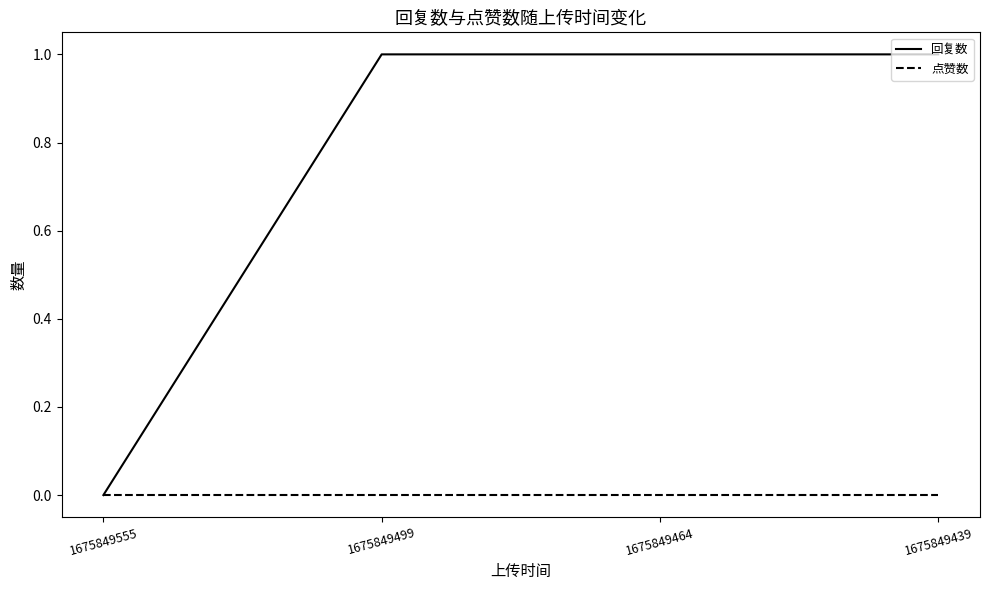

Reading left to right, list all the values displayed in this chart.

回复数: 1675849555=0	1675849499=1	1675849464=1	1675849439=1
点赞数: 1675849555=0	1675849499=0	1675849464=0	1675849439=0